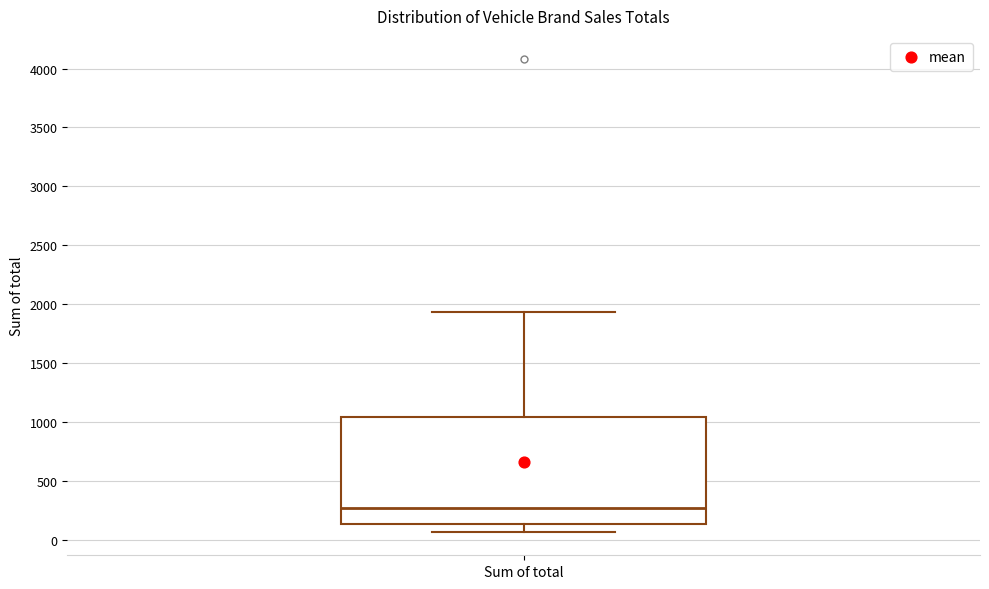

Where does the median line of the box for Sum of total sit on the y-axis? The values are not printed on the chart, so give them approximately, as read against the axis.

250